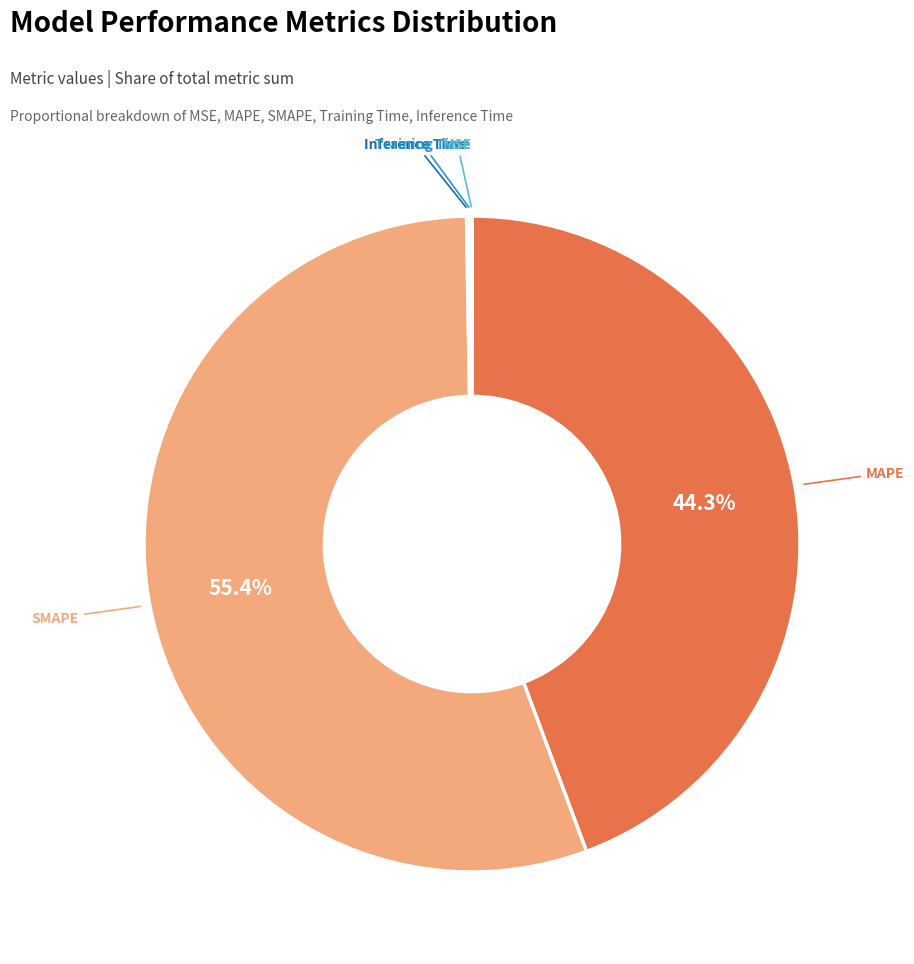

Does any single category account for the majority?

Yes